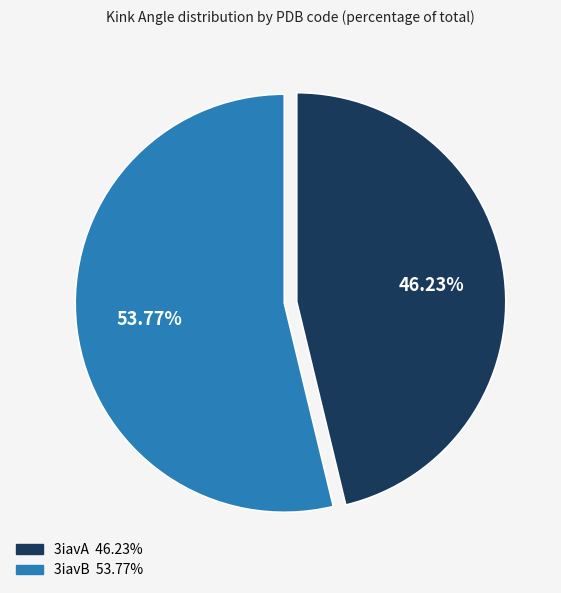

To the nearest percent, what is the average slice percentage?

50%